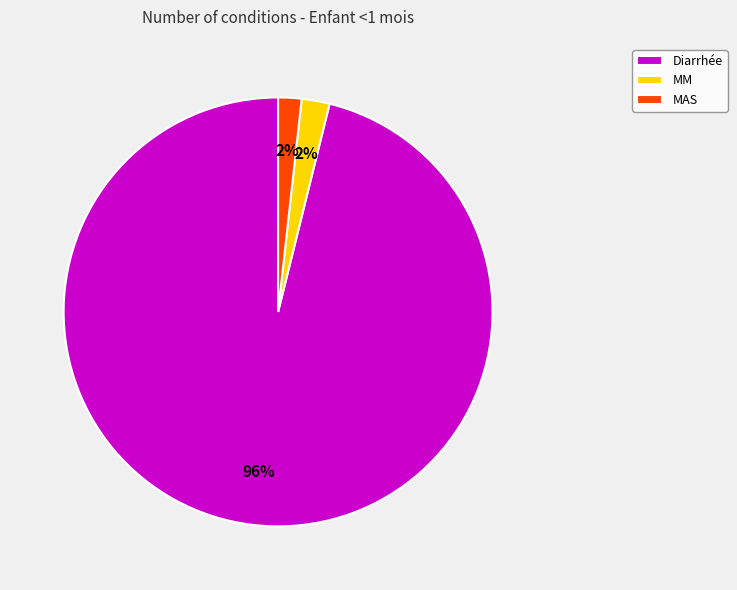

Which slice is the largest?

Diarrhée